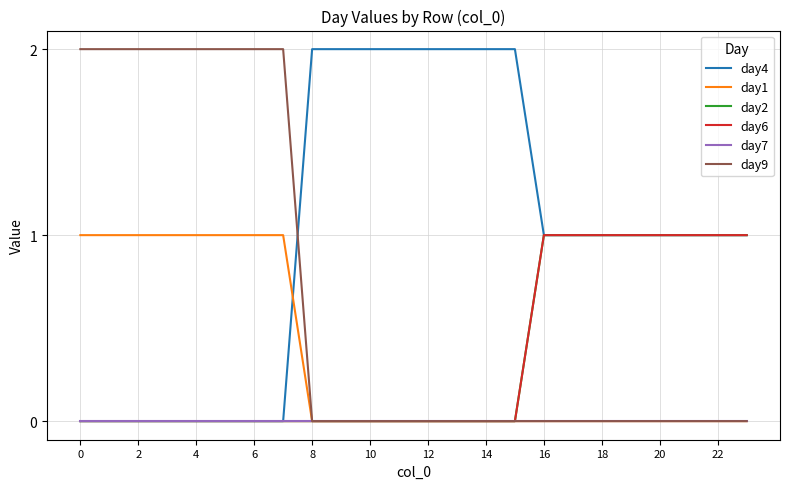

How many lines are shown in the chart?

6